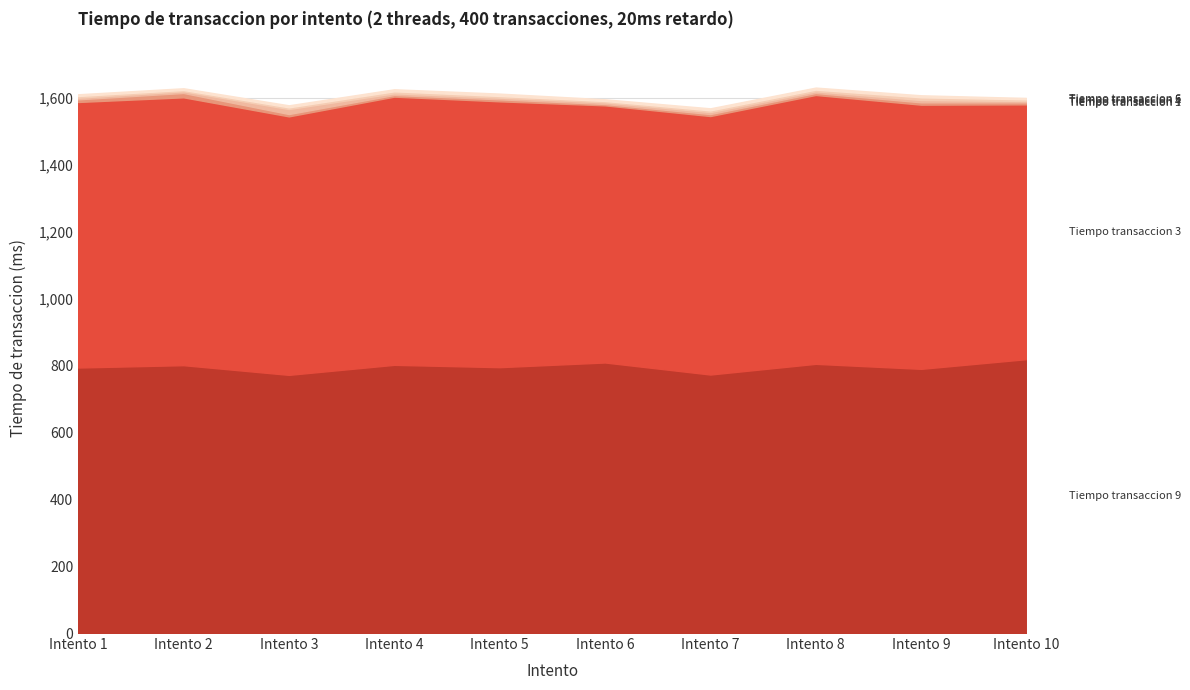

How many interior local valleys does the Tiempo transaccion 3 (col_9) series have?

2